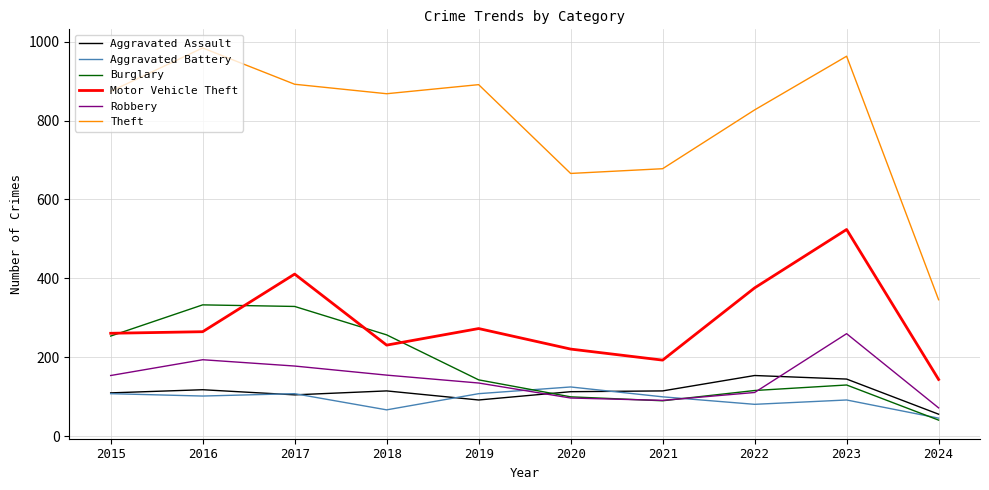

The Aggravated Battery series shows 144 at 2021. True or false?

False